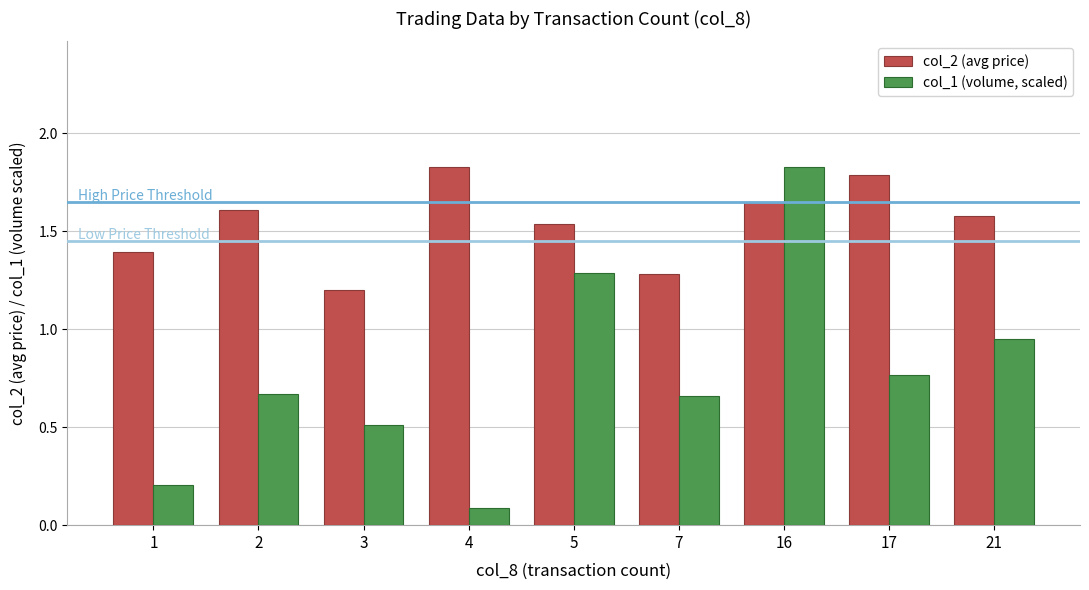

List the series in order of their overall mean, lowest first.

col_1 (volume, scaled), col_2 (avg price)